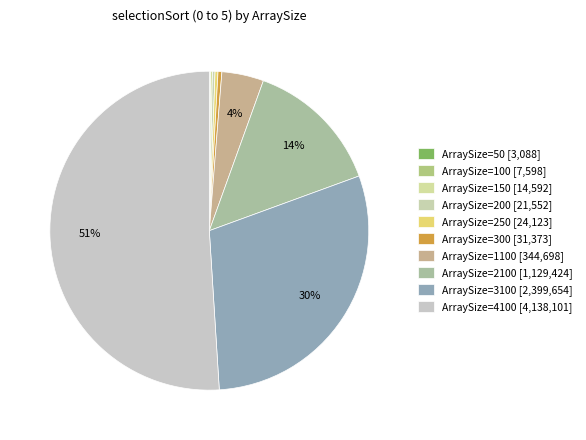

To the nearest percent, what is the difference between the largest and smallest slice percentages?

51%